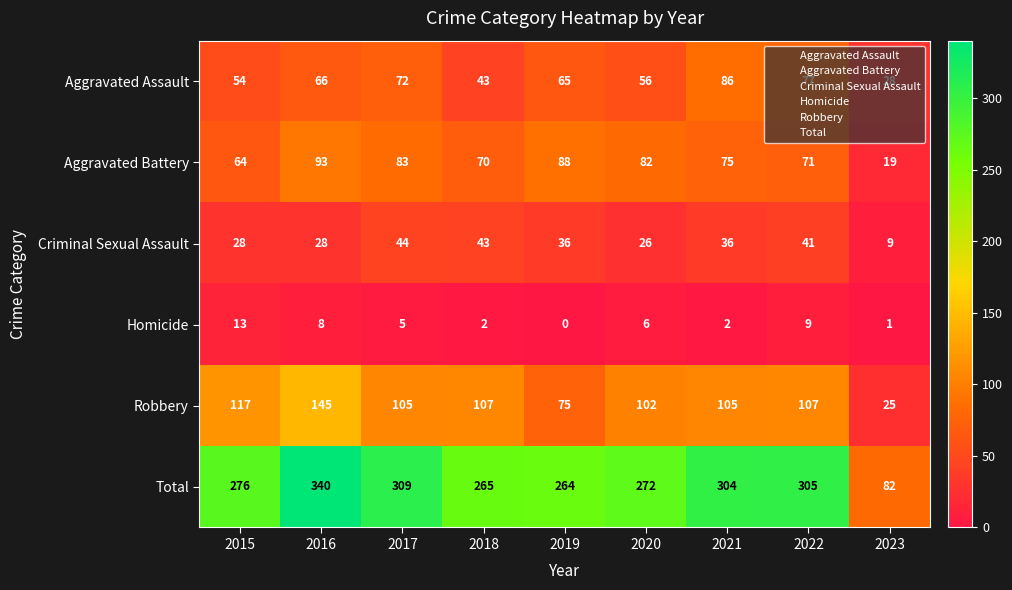

Is it true that Robbery equals 144 at 2020?

False